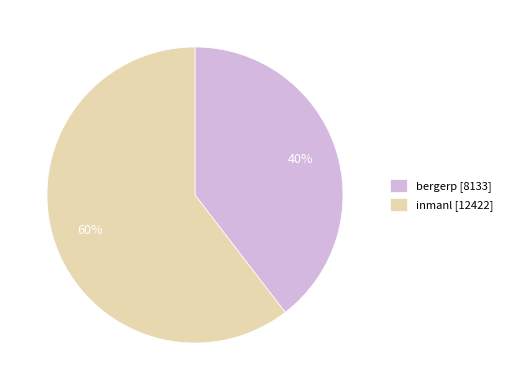

What is the majority slice?

inmanl